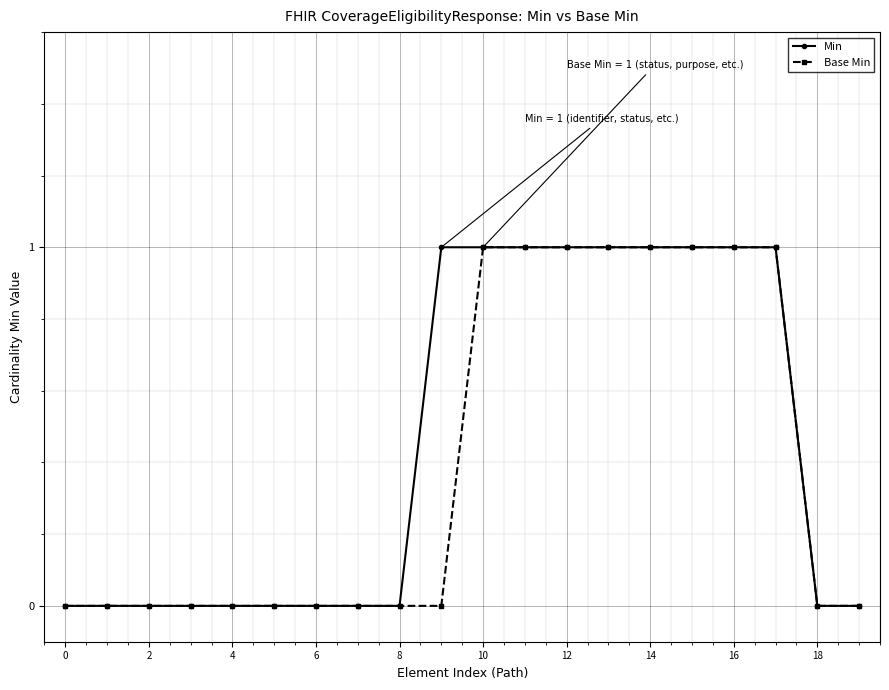

Does the chart have visible grid lines?

Yes